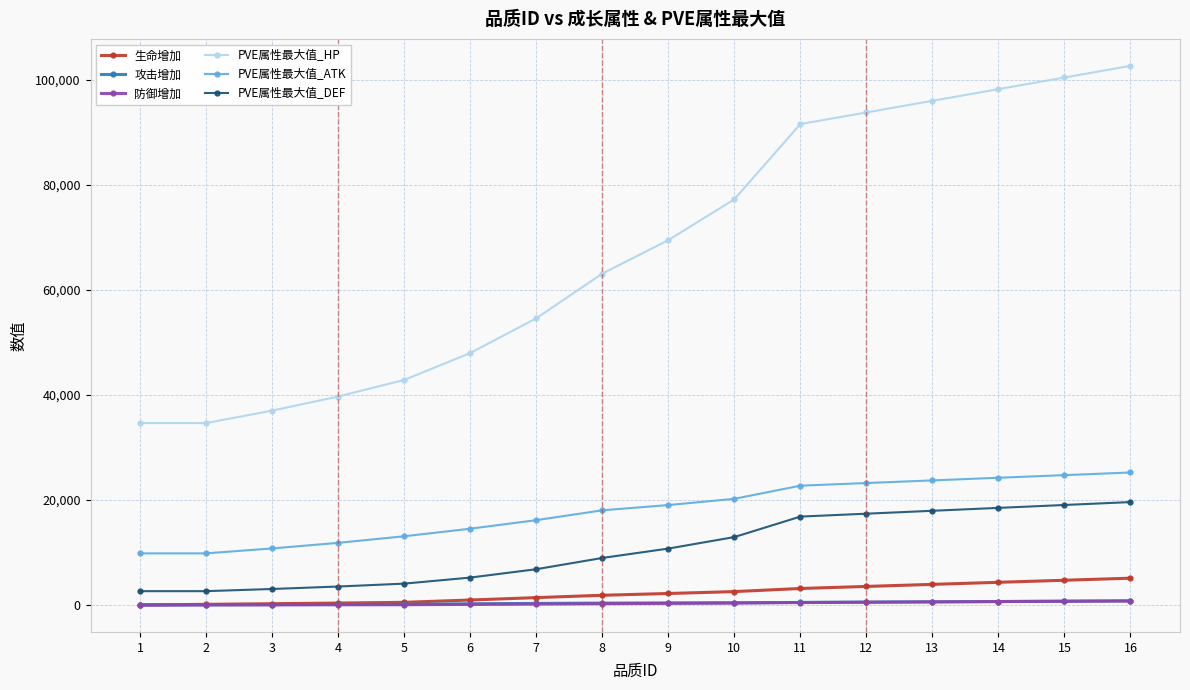

Which series changed the most between 10 and 13?

PVE属性最大值_HP